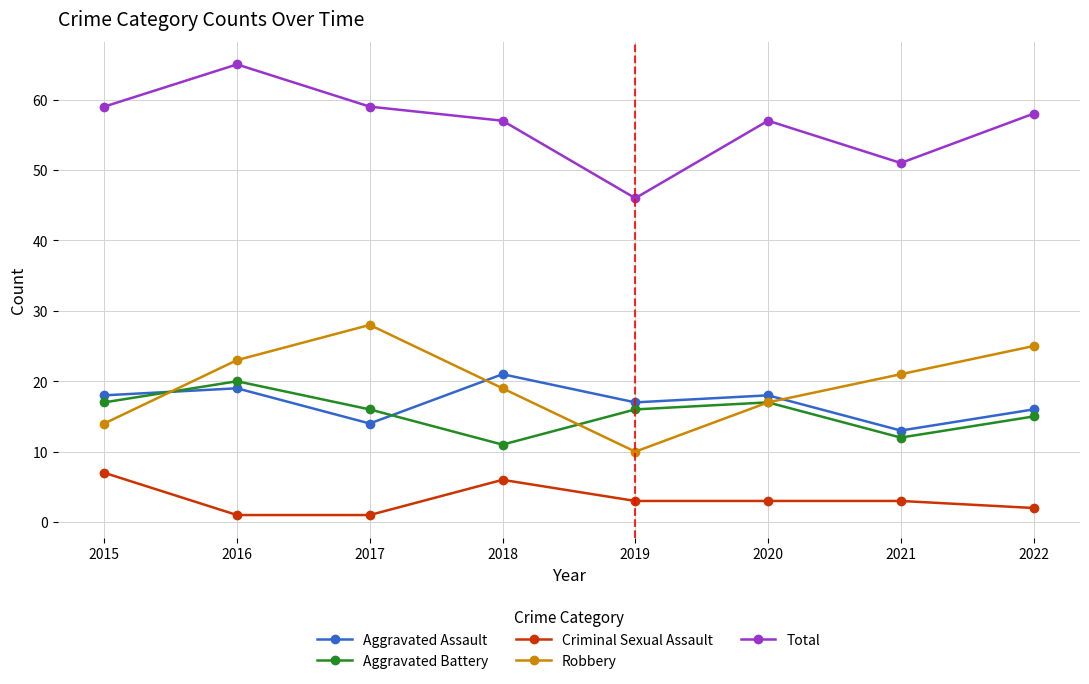

The Total series shows 22 at 2018. True or false?

False